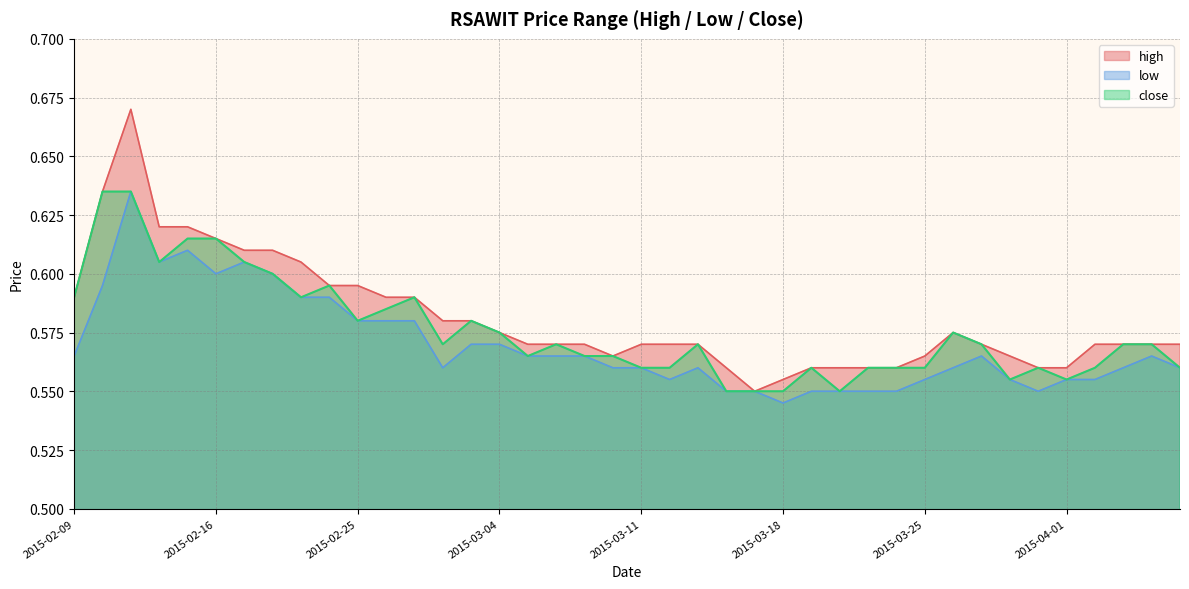

Between 2015-04-02 and 2015-03-12, which is larger?

2015-04-02